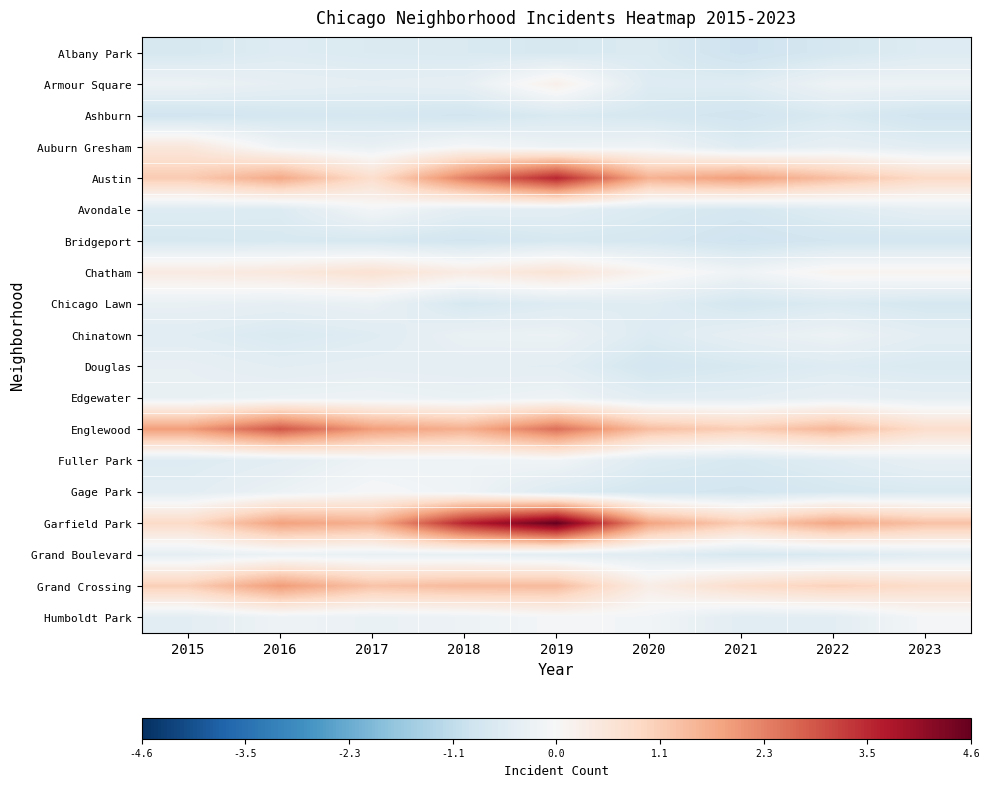

List the series in order of their peak value, highest first.

Garfield Park, Austin, Englewood, Grand Crossing, Chatham, Auburn Gresham, Armour Square, Gage Park, Humboldt Park, Avondale, Fuller Park, Edgewater, Chinatown, Grand Boulevard, Chicago Lawn, Douglas, Albany Park, Ashburn, Bridgeport